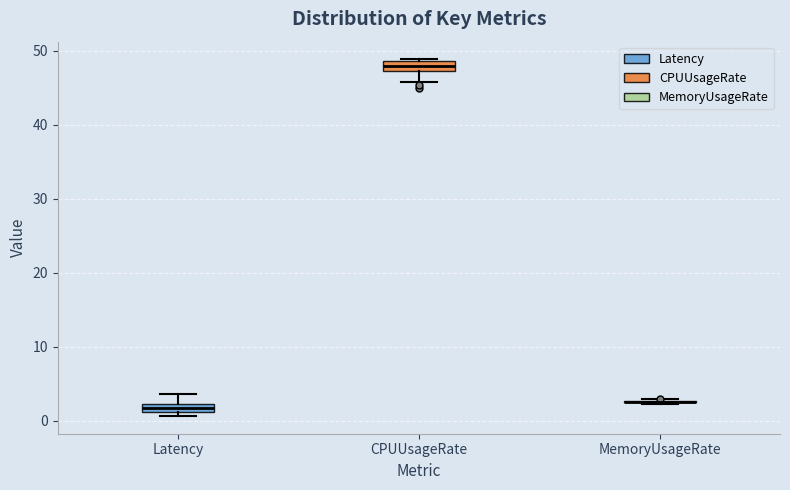

Where is the lower edge of the box for CPUUsageRate on the y-axis? The values are not printed on the chart, so give them approximately, as read against the axis.

47